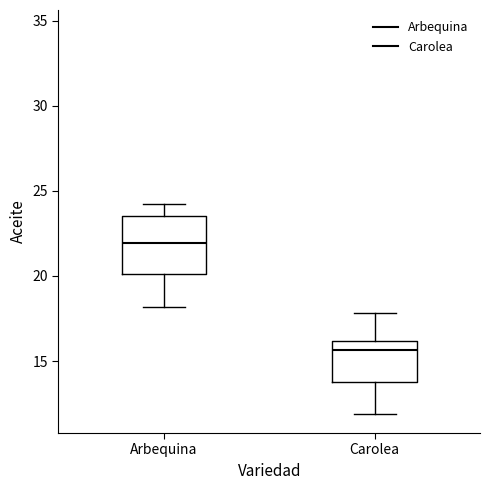

Which box has the highest median line?

Arbequina